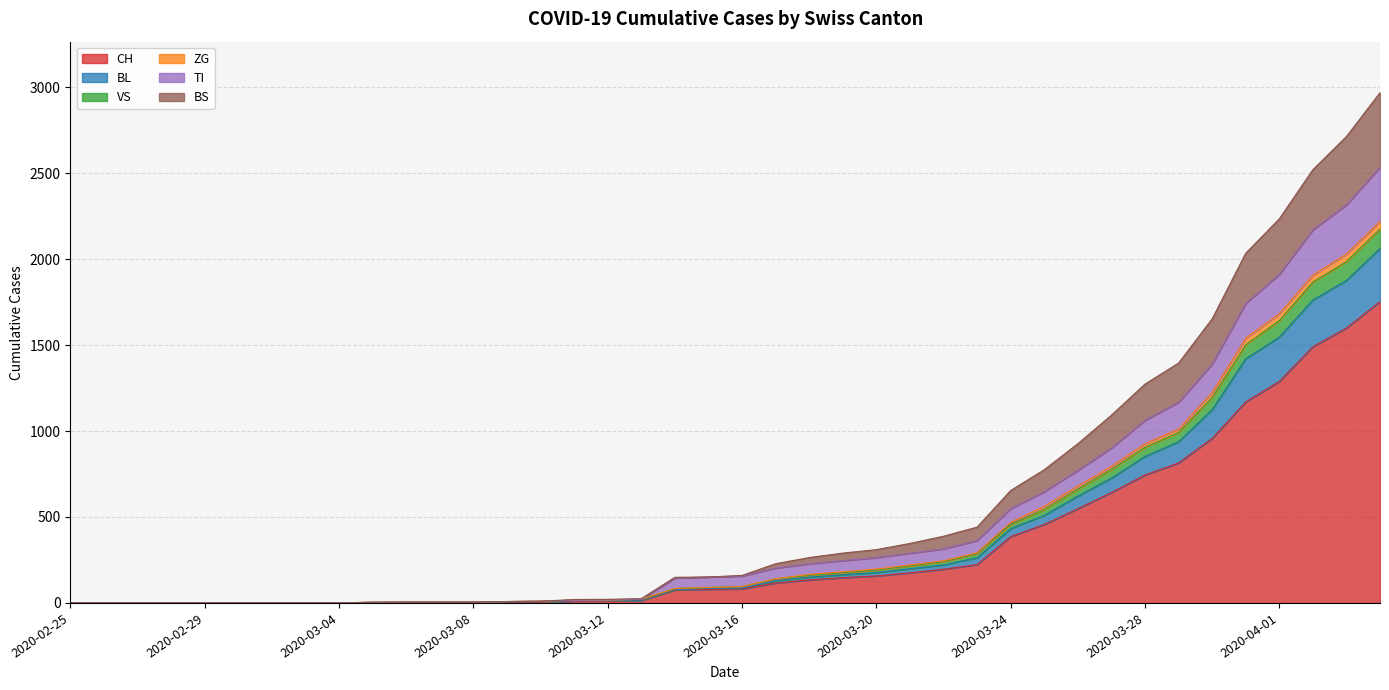

True or false: BL and BS intersect in this chart.

False